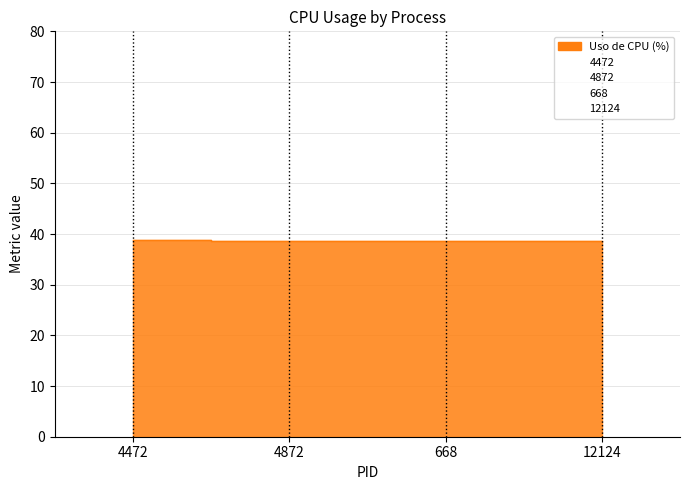

Rank the categories by value from highest to lowest.

4472, 4872, 668, 12124